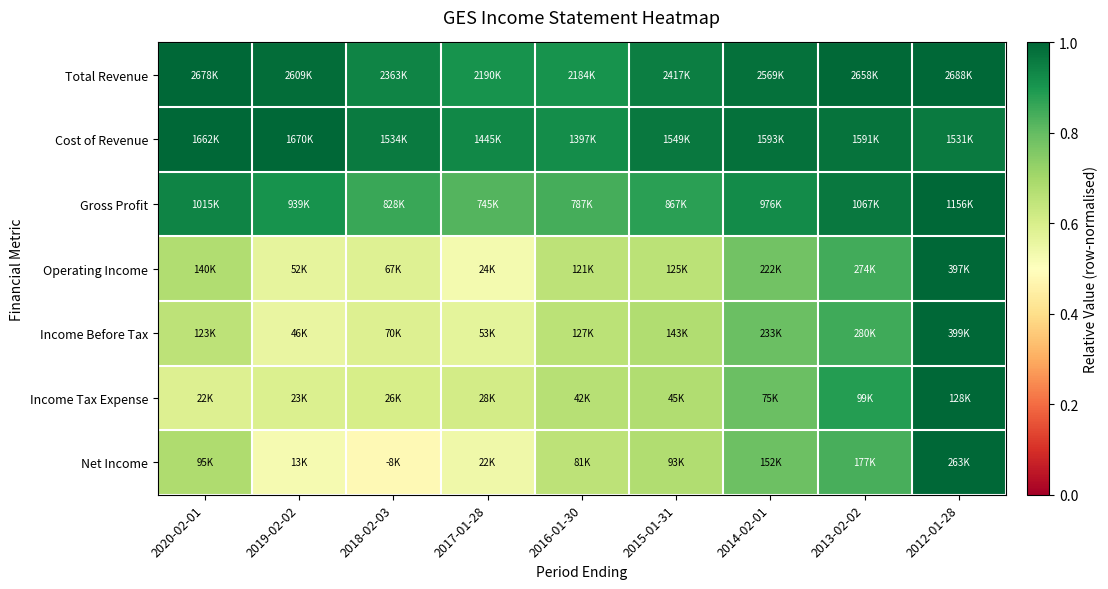

At which category is the sum across all series the highest?

2012-01-28